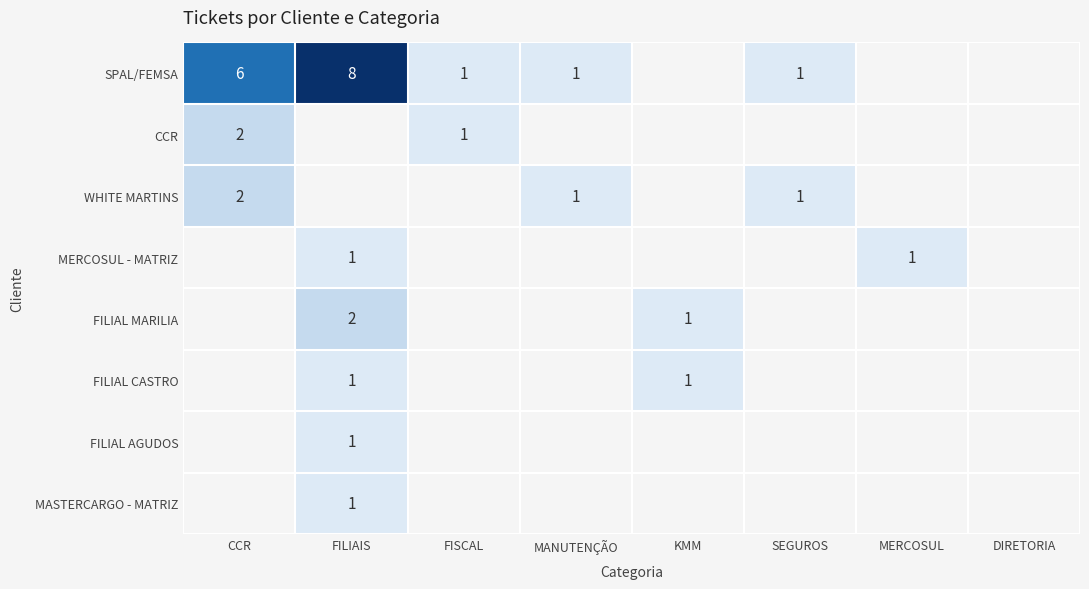

True or false: SPAL/FEMSA has a value of 1 at MANUTENÇÃO.

True